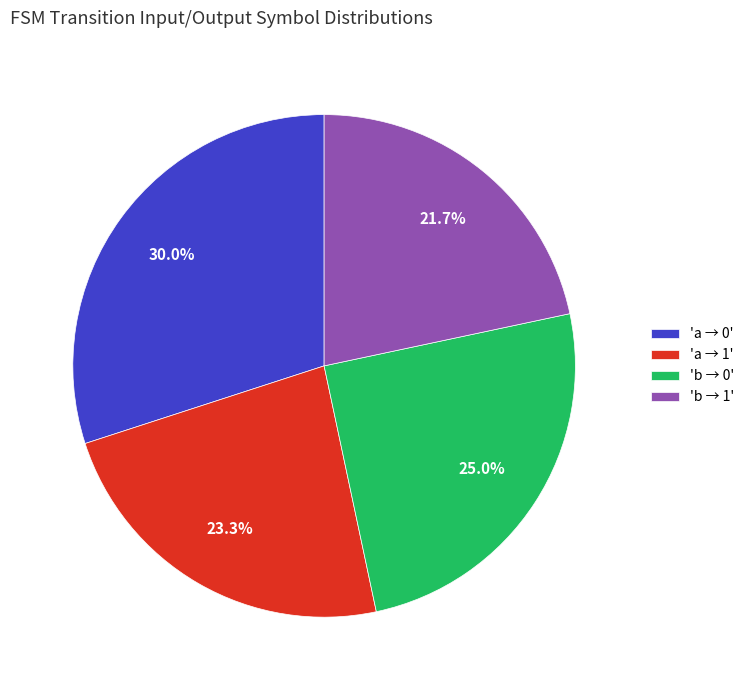

Is there a majority slice in this chart?

No